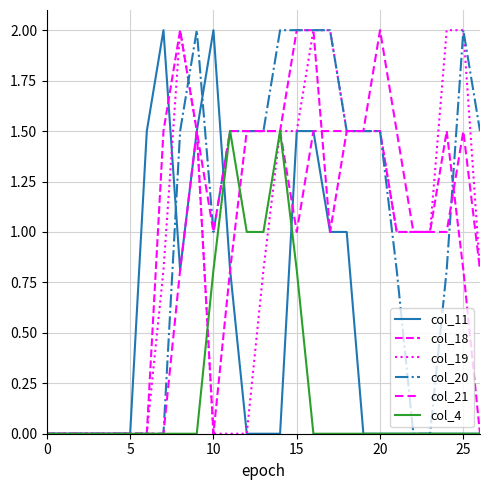

How many lines are shown in the chart?

6